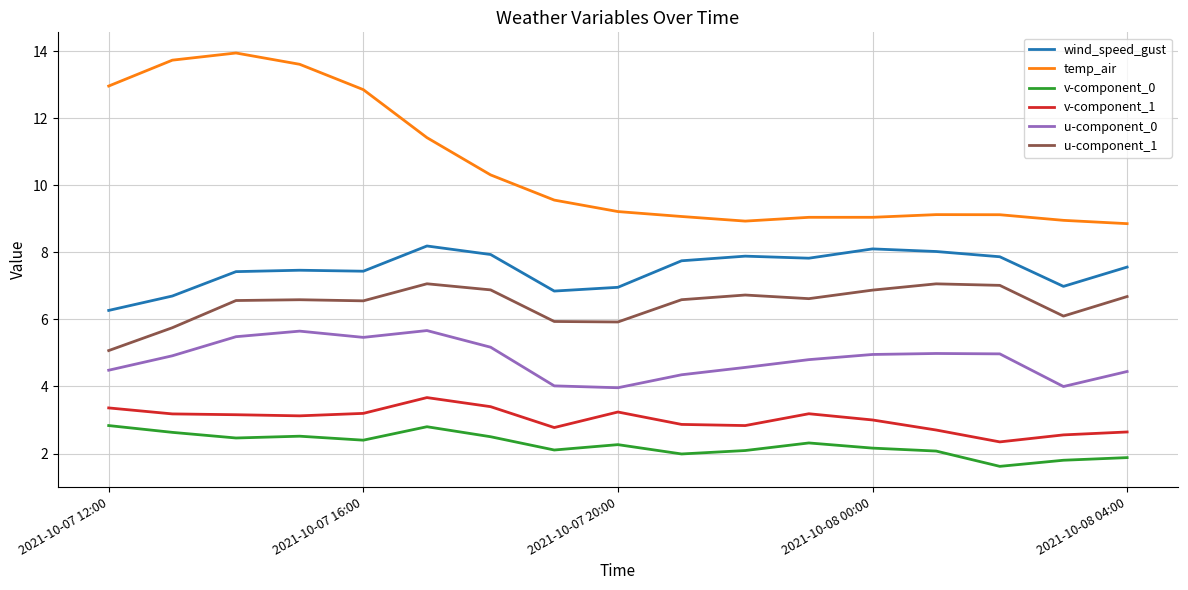

Rank the series by their maximum value, from lowest to highest.

v-component_0, v-component_1, u-component_0, u-component_1, wind_speed_gust, temp_air